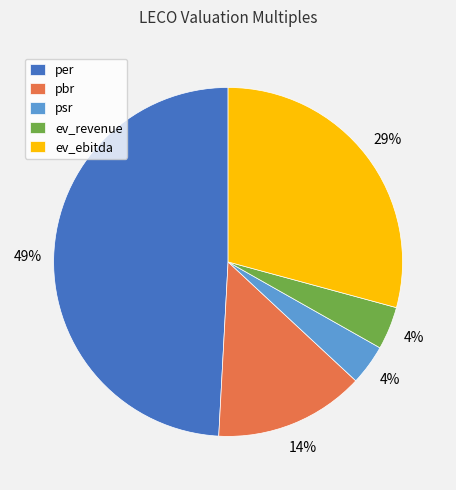

Is there a majority slice in this chart?

No